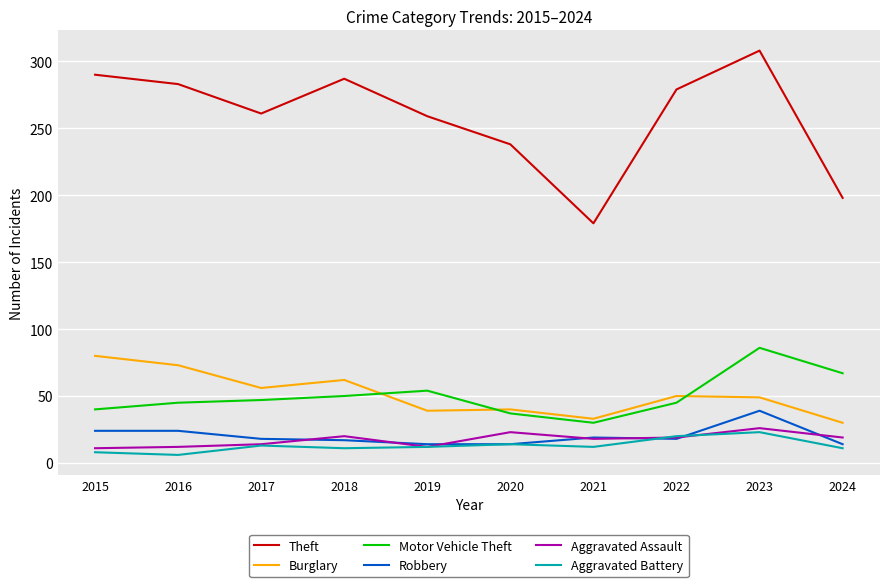

What is the difference between the highest and lowest values at 2021?

167